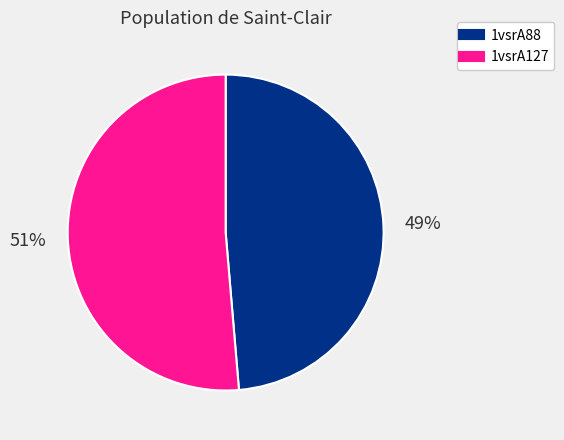

Which has a higher value, 1vsrA88 or 1vsrA127?

1vsrA127